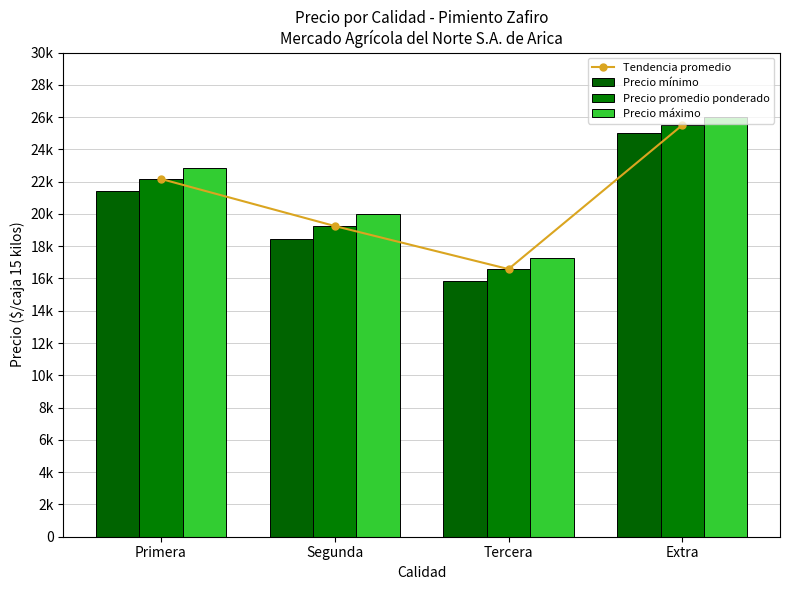

What is the greatest value displayed?

26000